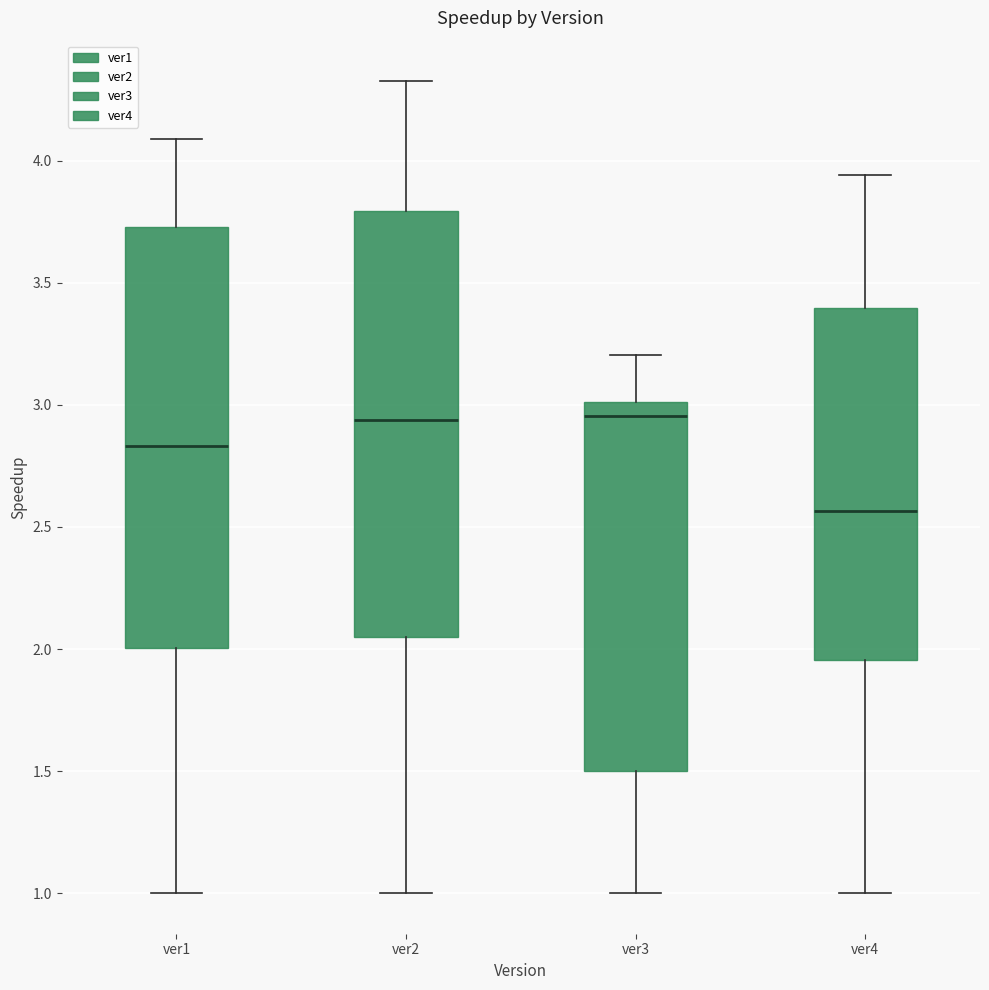

Reading left to right, read every box against the y-axis: the position of its median line, the range the box covers, and the ends of its whiskers. The values are not printed on the chart, so give them approximately, as read against the axis.

ver1: median 2.85, box 2.00 to 3.75, whiskers 1.00 to 4.10
ver2: median 2.95, box 2.05 to 3.80, whiskers 1.00 to 4.35
ver3: median 2.95, box 1.50 to 3.00, whiskers 1.00 to 3.20
ver4: median 2.55, box 1.95 to 3.40, whiskers 1.00 to 3.95